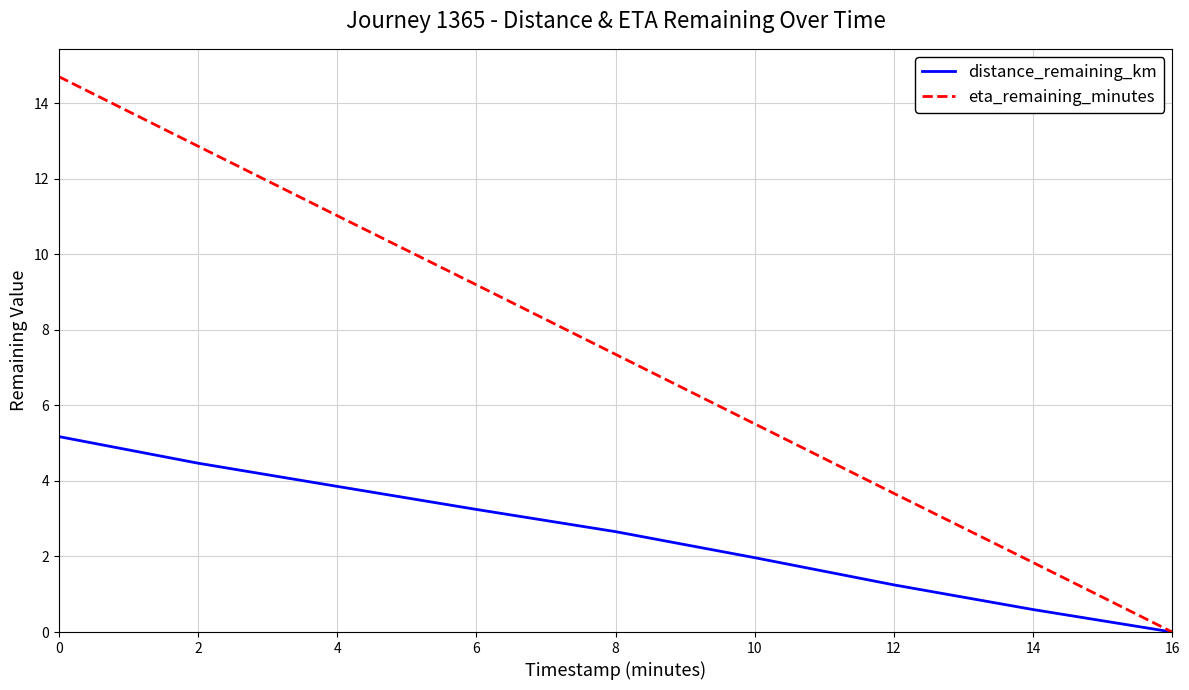

Rank the series by their maximum value, from highest to lowest.

eta_remaining_minutes, distance_remaining_km